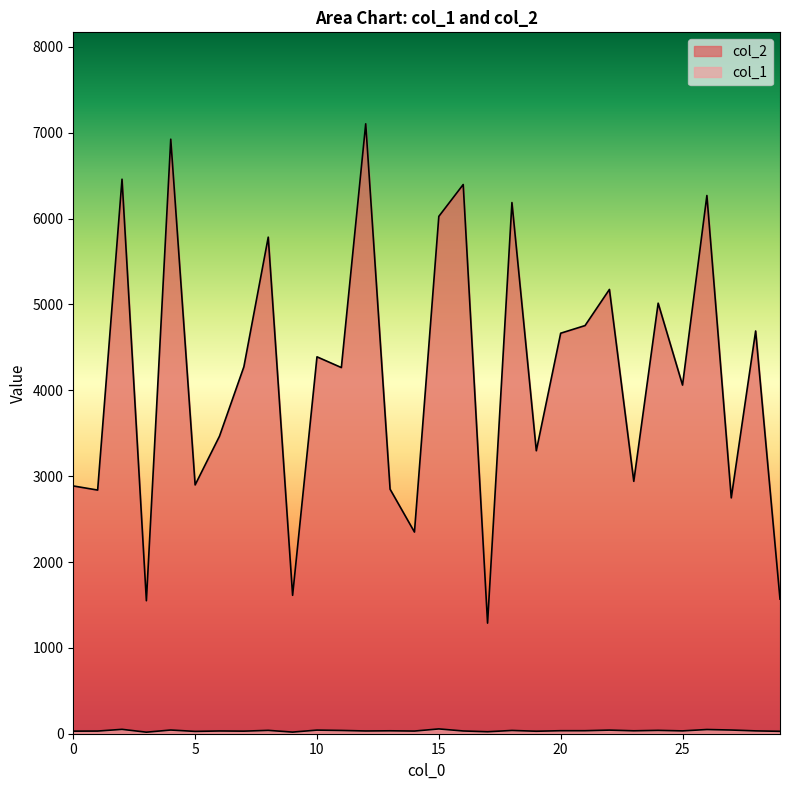

At which label does col_1 first exceed 34?

2